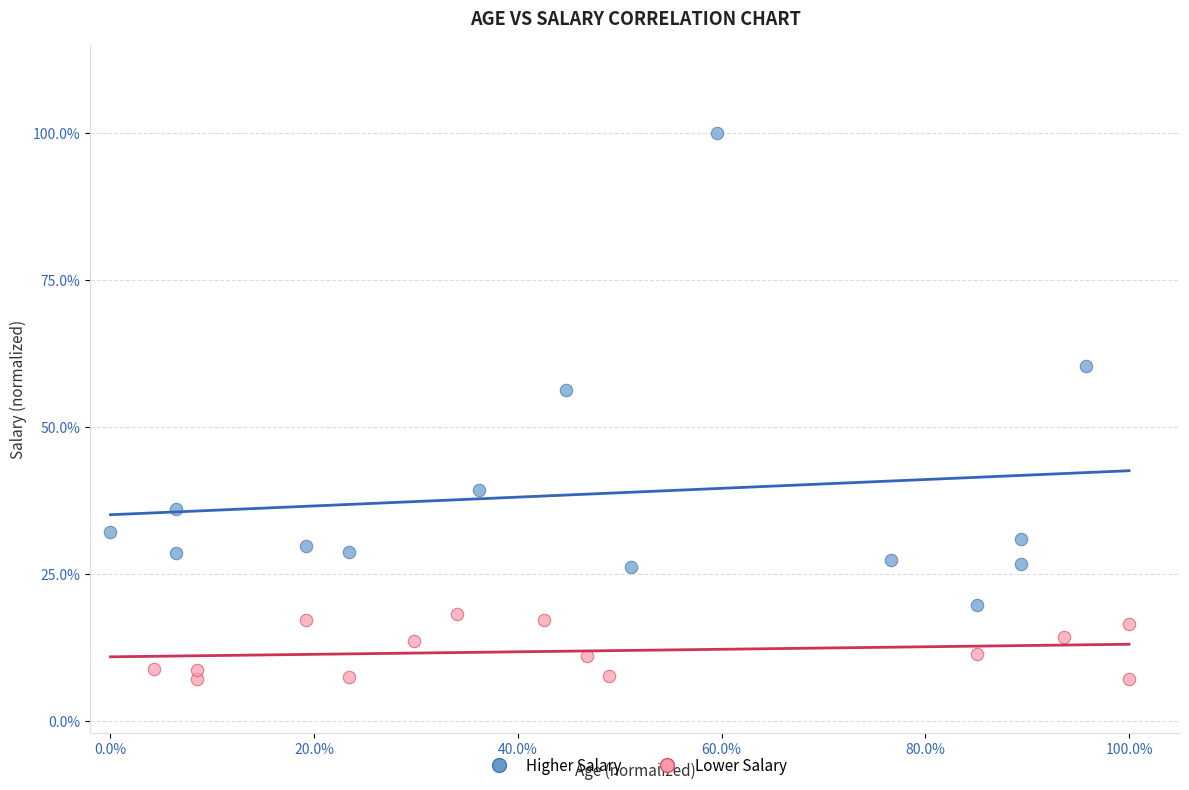

What are all the series names shown in the legend?

Higher Salary, Lower Salary